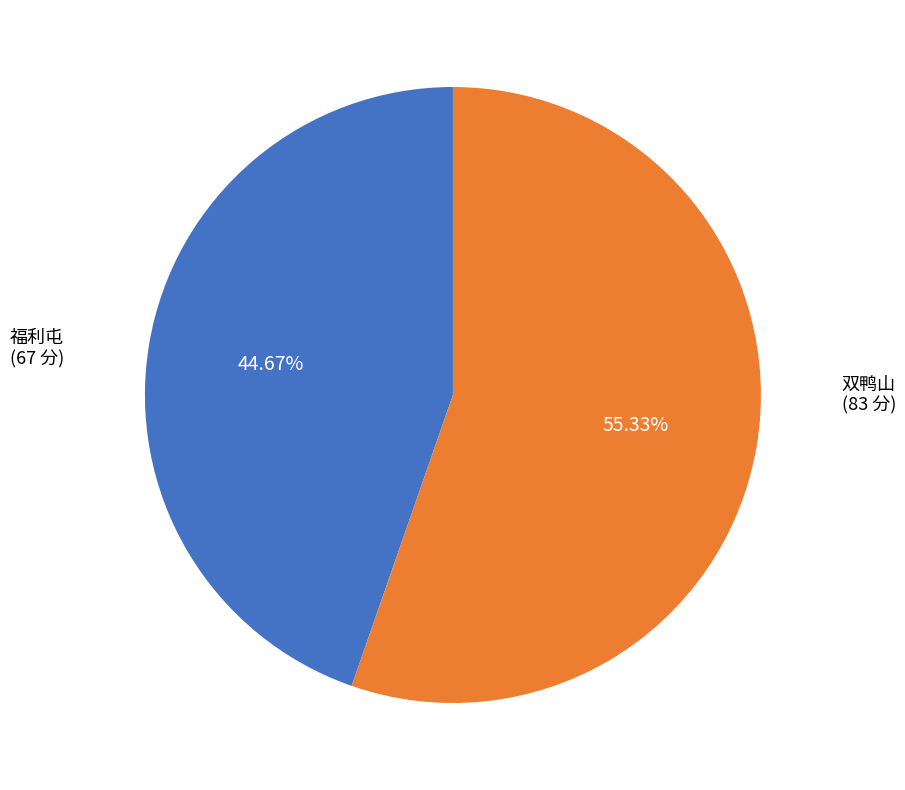

Is there any slice that represents more than half of the pie?

Yes